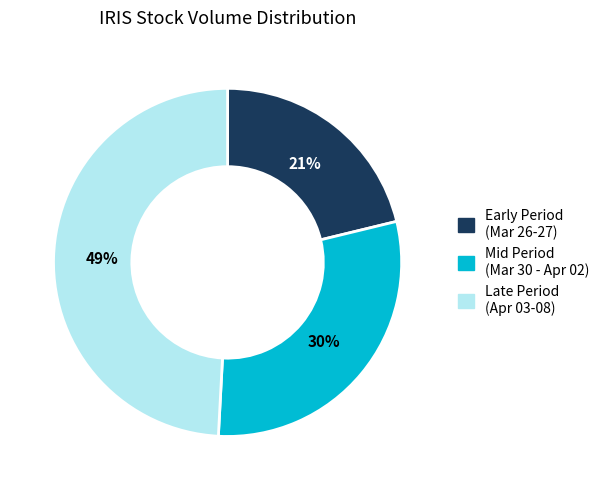

To the nearest percent, what is the average slice percentage?

33%